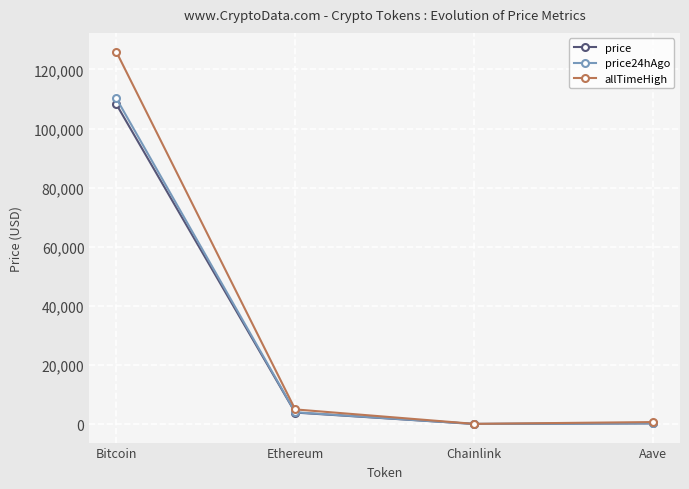

What is the label of the 4th point from the right?

Bitcoin